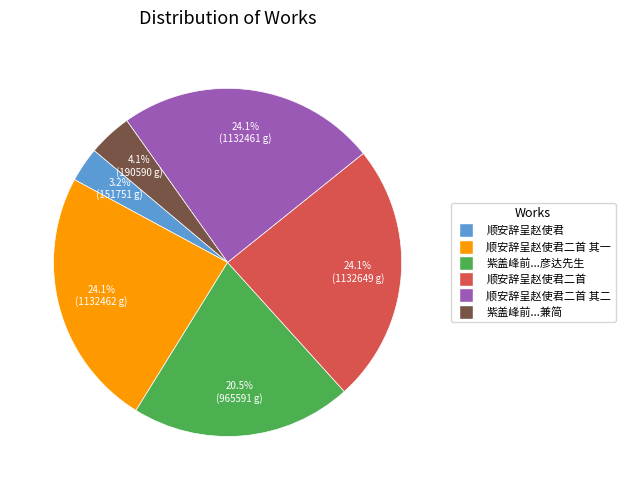

How many segments does this pie chart have?

6